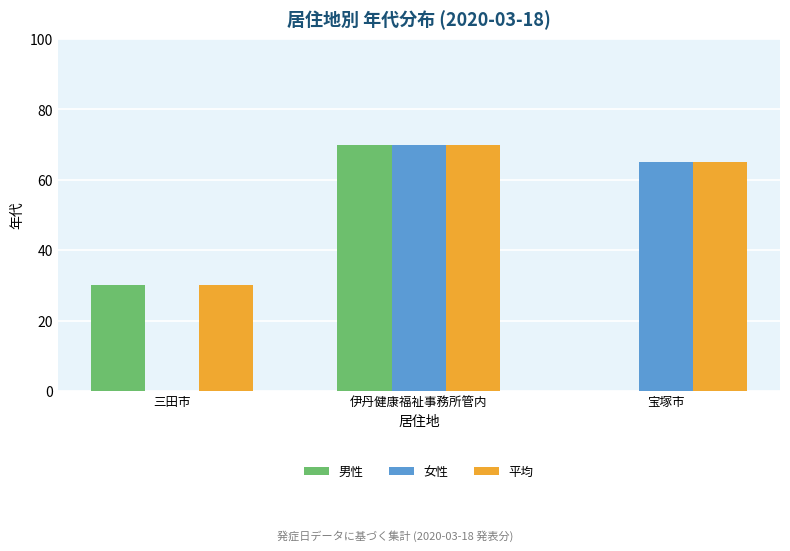

Which category has the highest value in the 男性 series?

伊丹健康福祉事務所管内